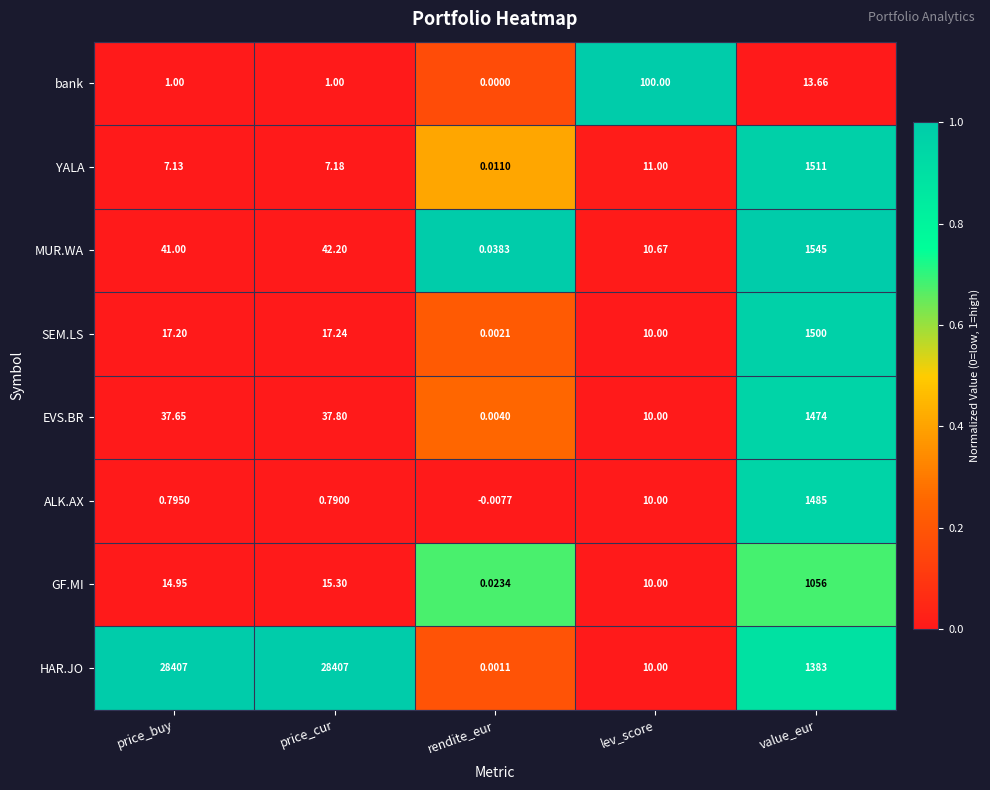

Which category has the lowest value in the EVS.BR series?

rendite_eur